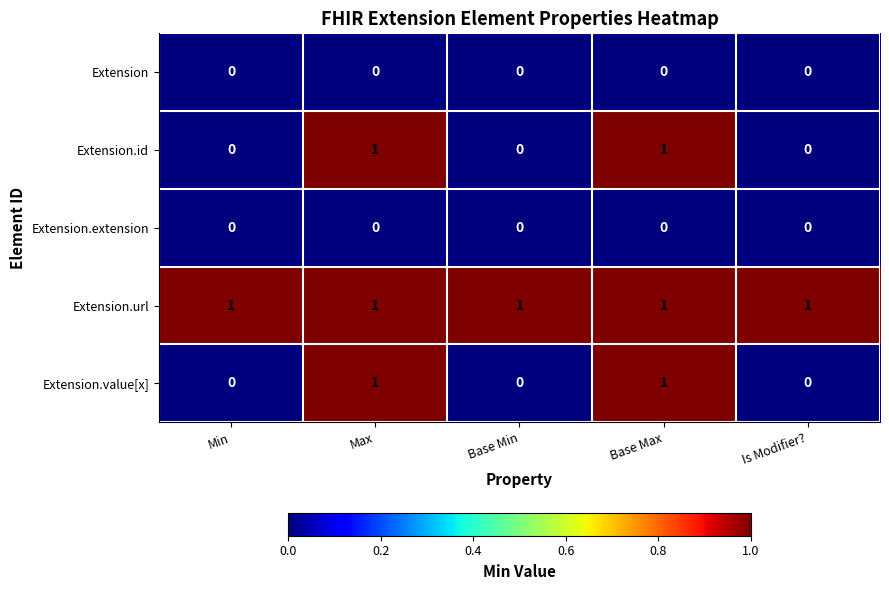

How many Extension.id values are between 0 and 1?

5